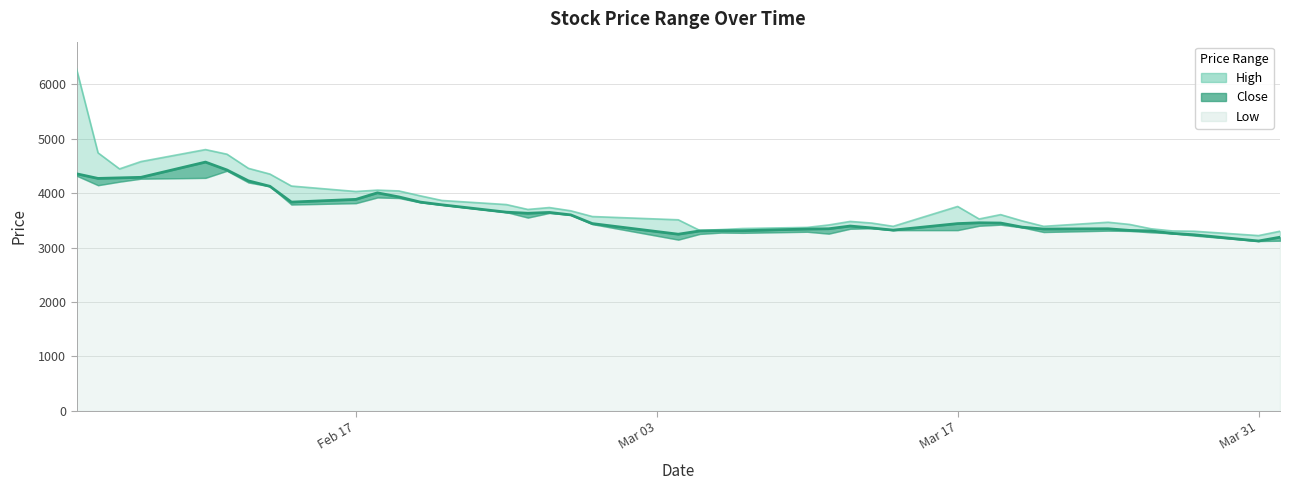

Which category has the highest value in the High series?

2025-02-04